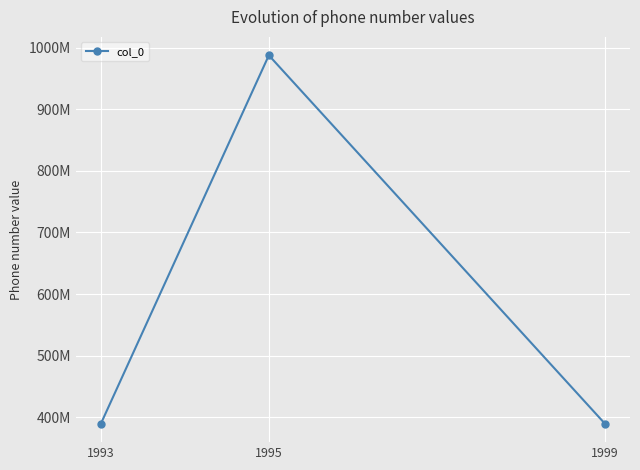

Rank the categories by value from highest to lowest.

1995, 1999, 1993